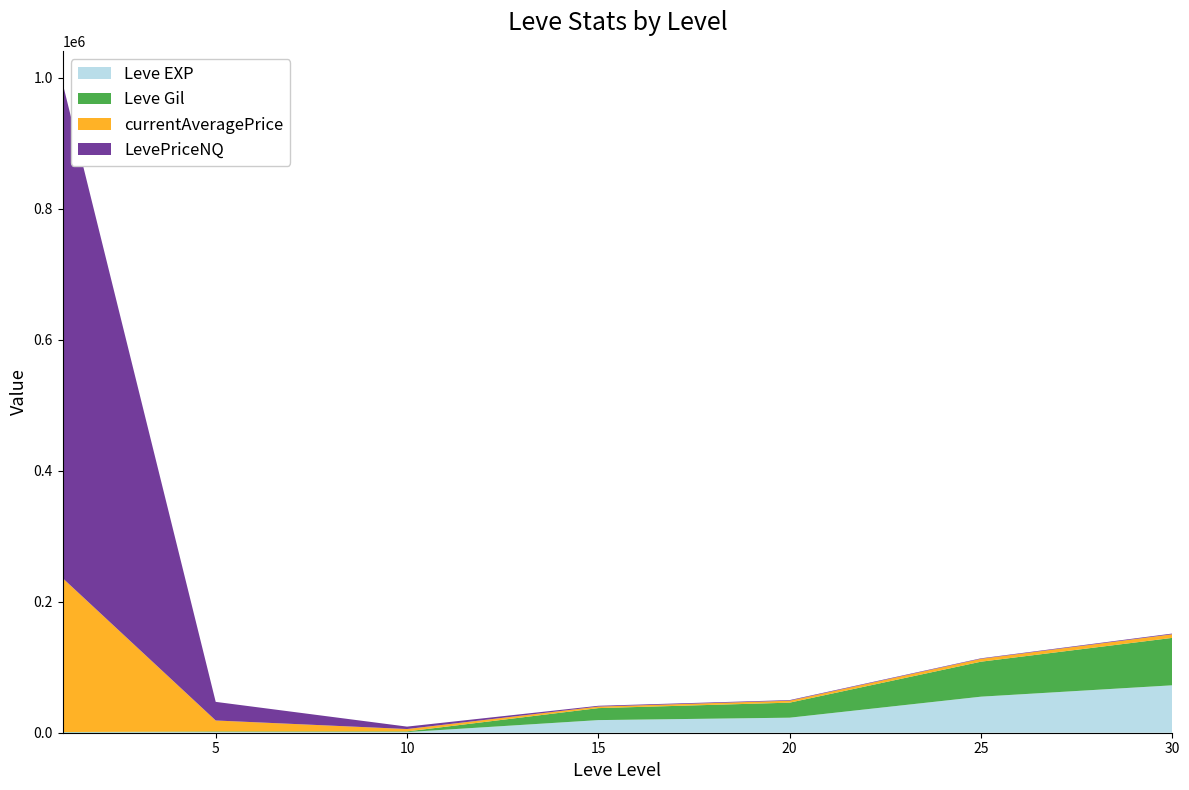

Reading left to right, transcribe all the data shown in this chart.

Leve EXP: 630	980	990	19270	22960	55060	72430
Leve Gil: 420	980	990	18330	22960	53430	72430
currentAveragePrice: 235029	16734	3654	2336	3000	4406	5519
LevePriceNQ: 755723	28433	3695	1222	900	747	1086